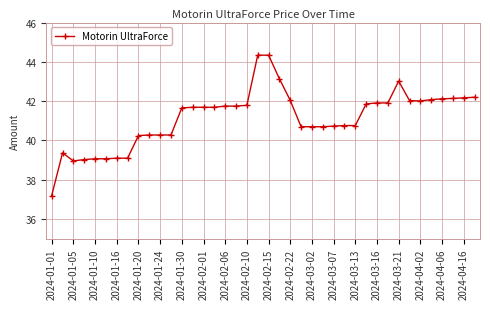

What is the sum of all values?

1645.7